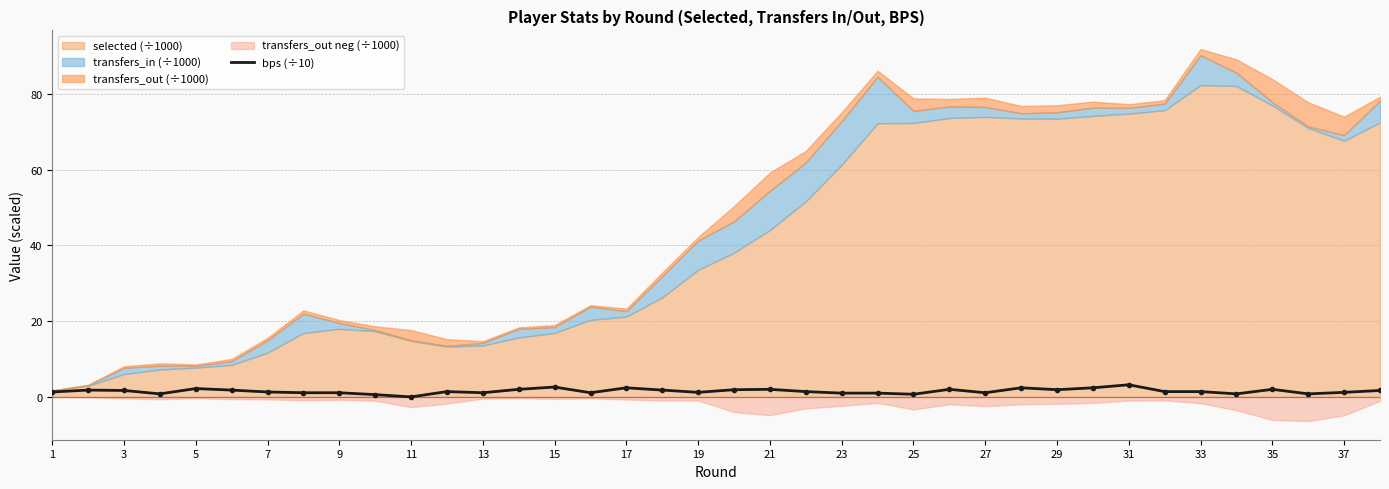

The bps (÷10) series shows 1.3 at 7. True or false?

True